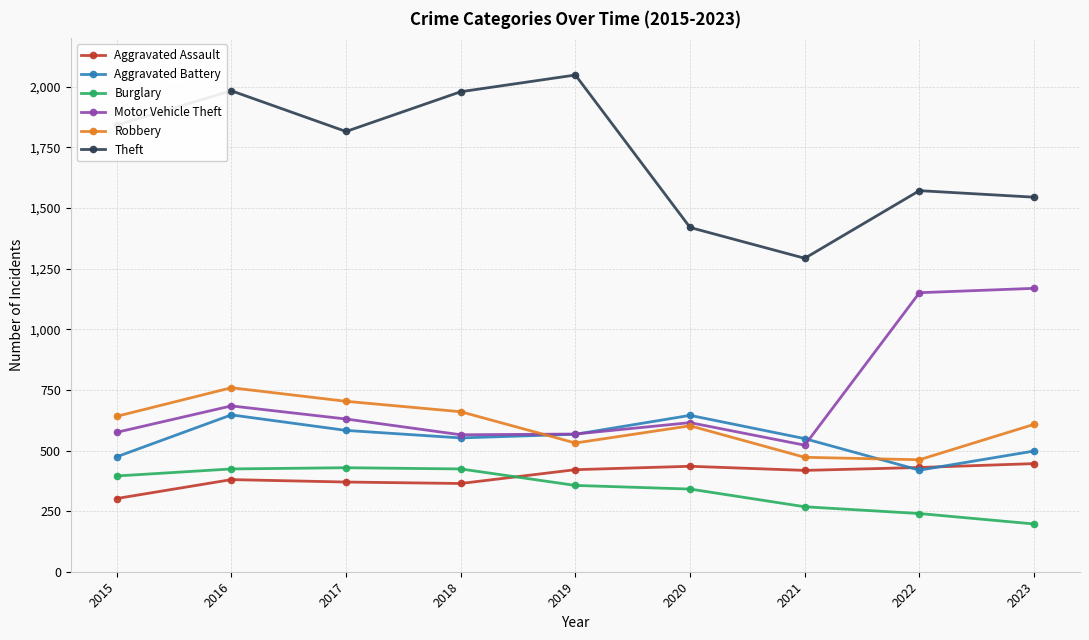

What is the value of the Theft point at the 7th from the left?

1293